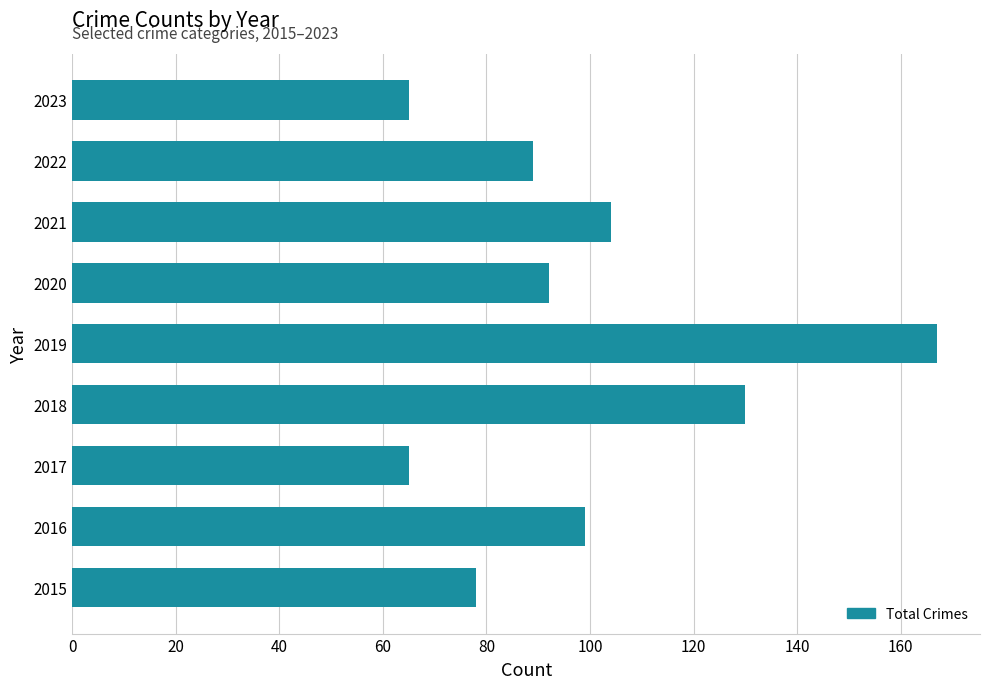

At which category does the chart reach its peak across all series?

2019